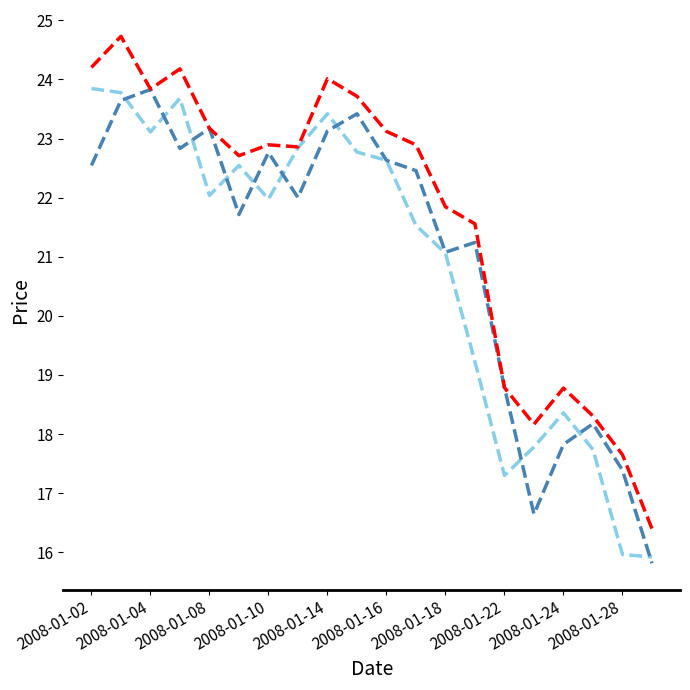

What is the smallest value displayed?

15.8